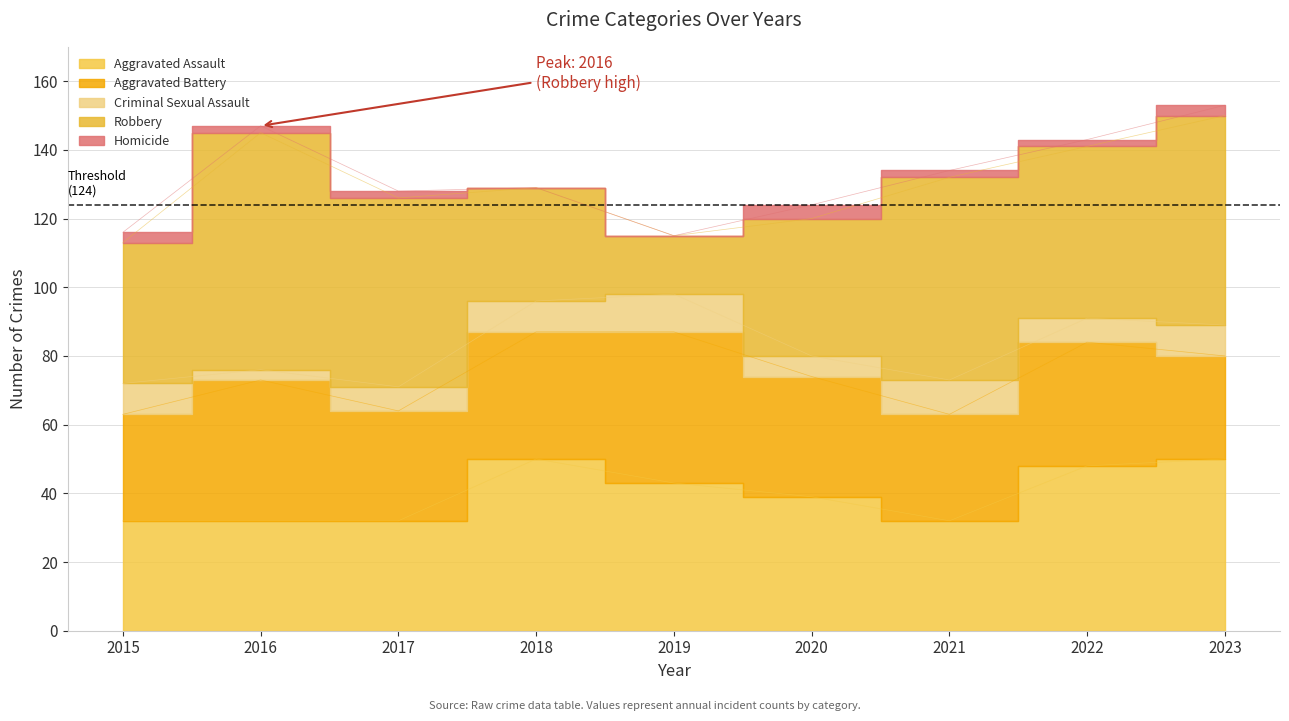

At which label does Aggravated Assault reach its peak?

2018